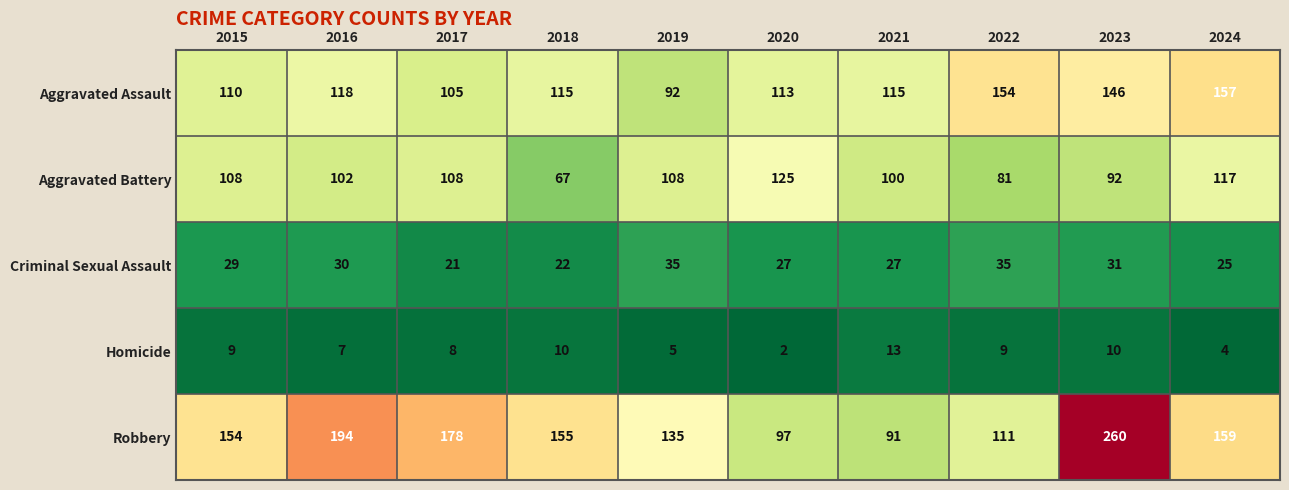

Which series changed the most between 2019 and 2022?

Aggravated Assault